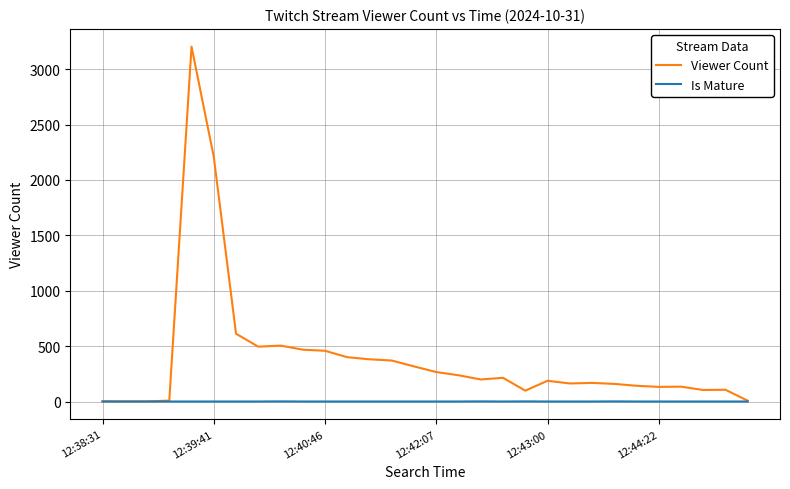

List the series in order of their overall mean, lowest first.

Is Mature, Viewer Count